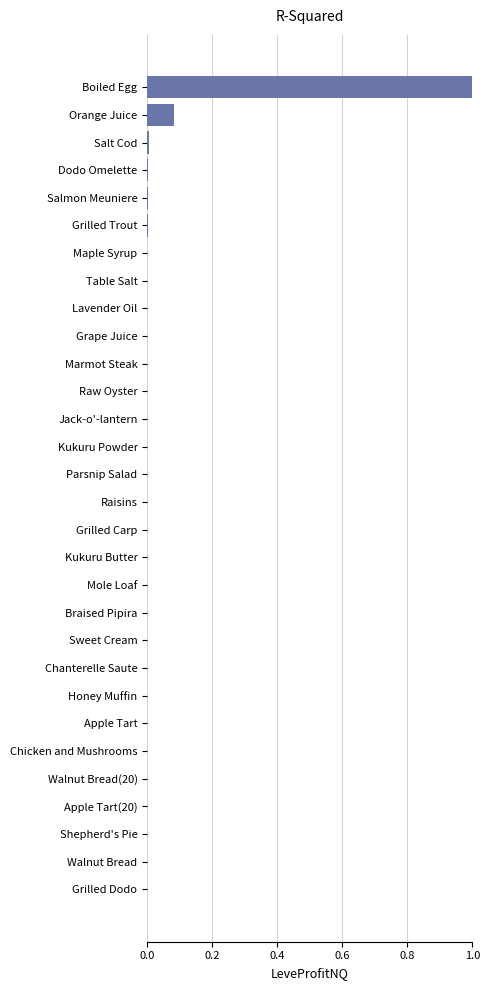

The chart shows a value of 0.0 at Maple Syrup. True or false?

True